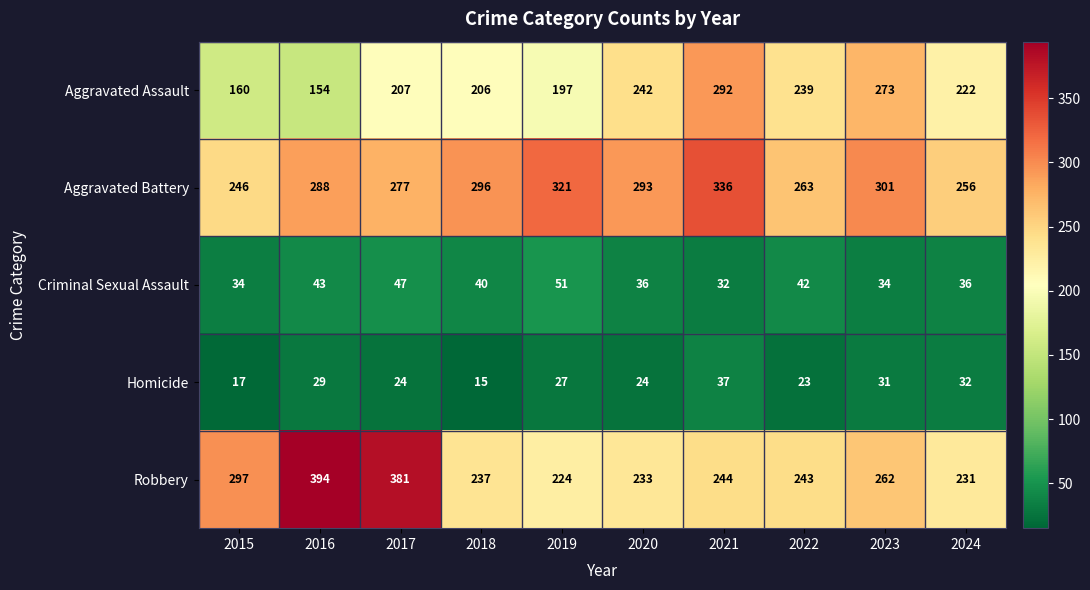

Which series has the largest total across all categories?

Aggravated Battery